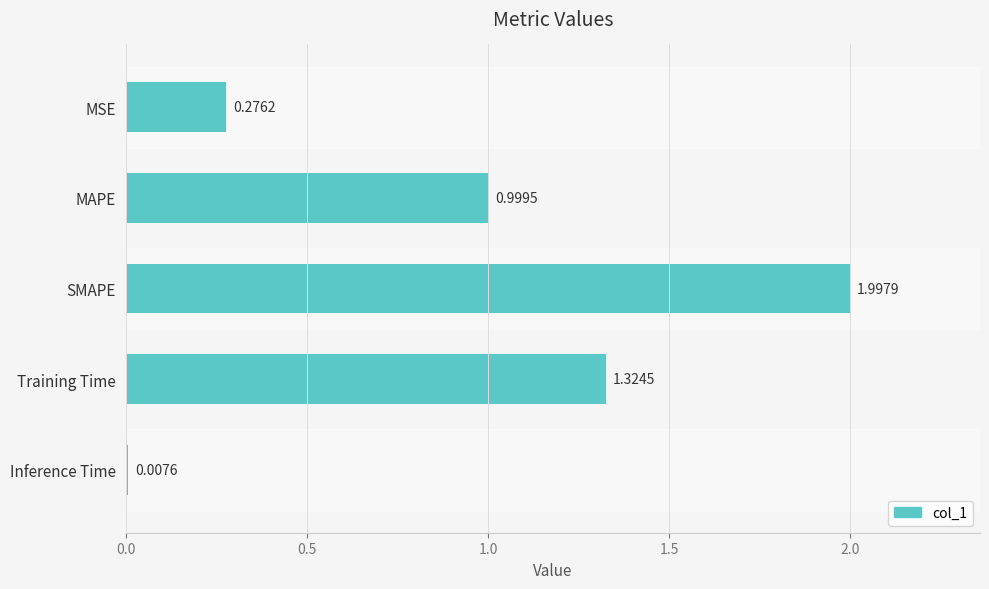

Between SMAPE and Training Time, which is larger?

SMAPE